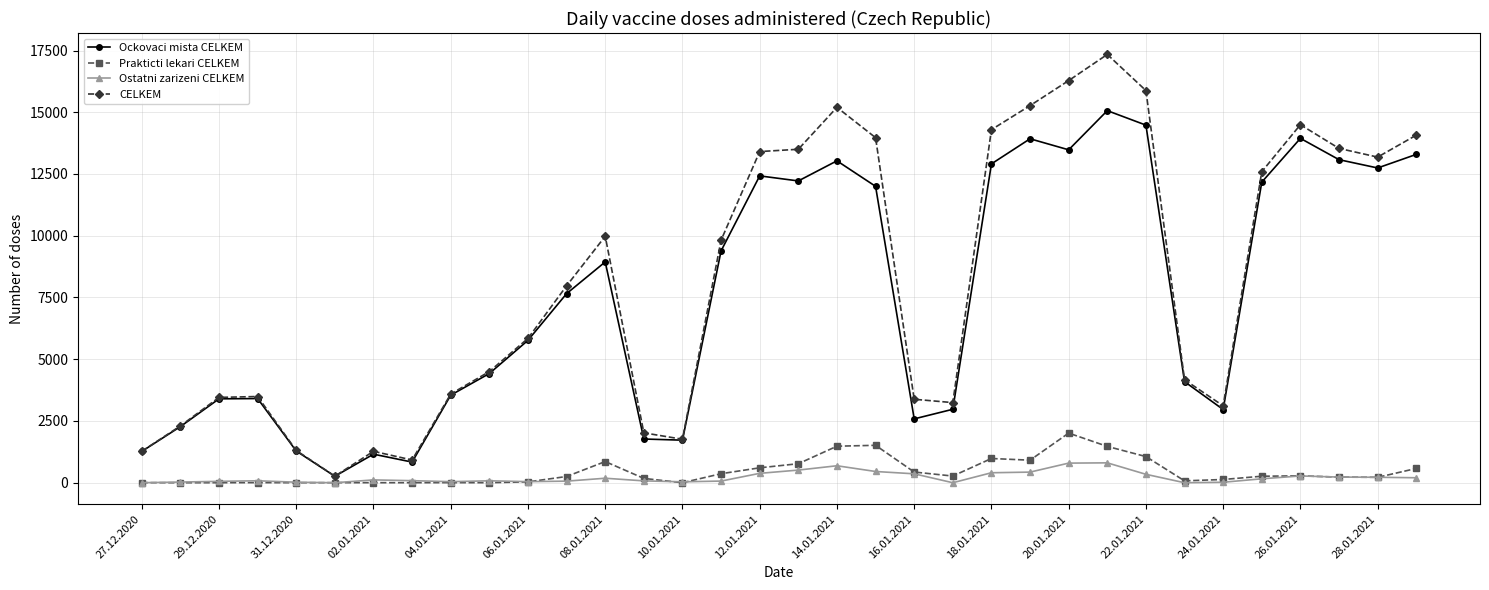

What is the maximum value for Ockovaci mista CELKEM?

15065